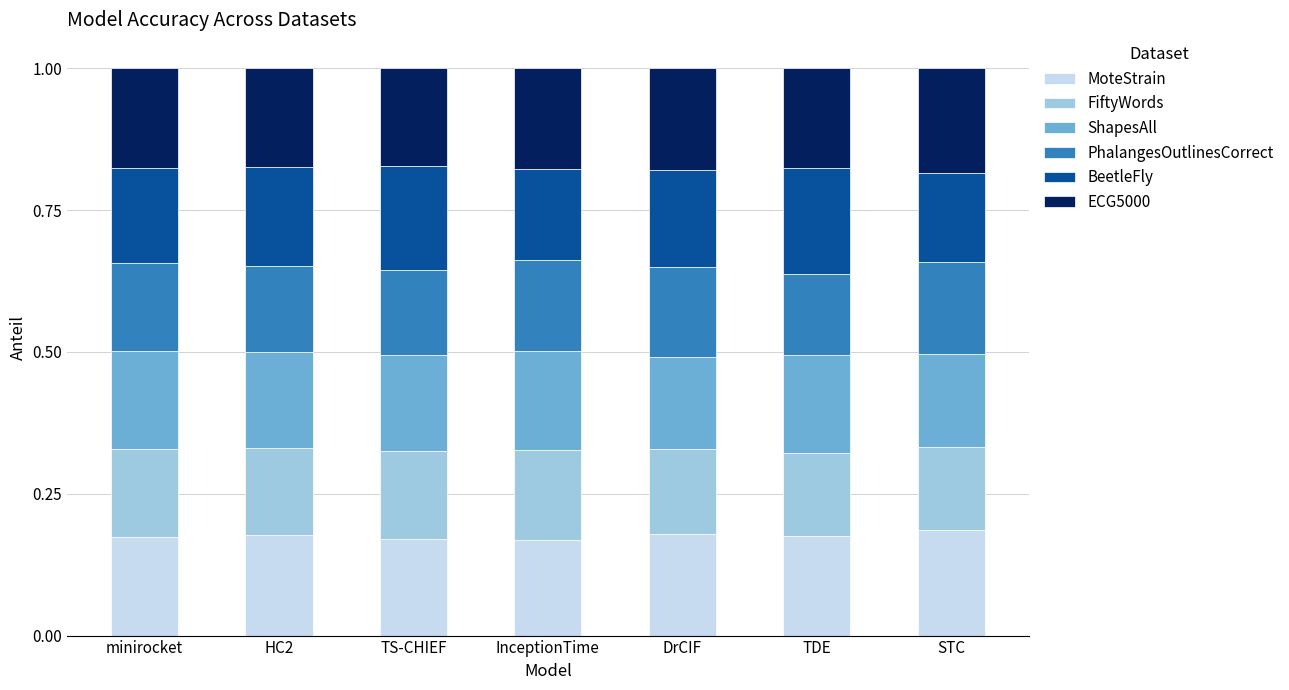

Count the MoteStrain values in the range 0 to 1.

7